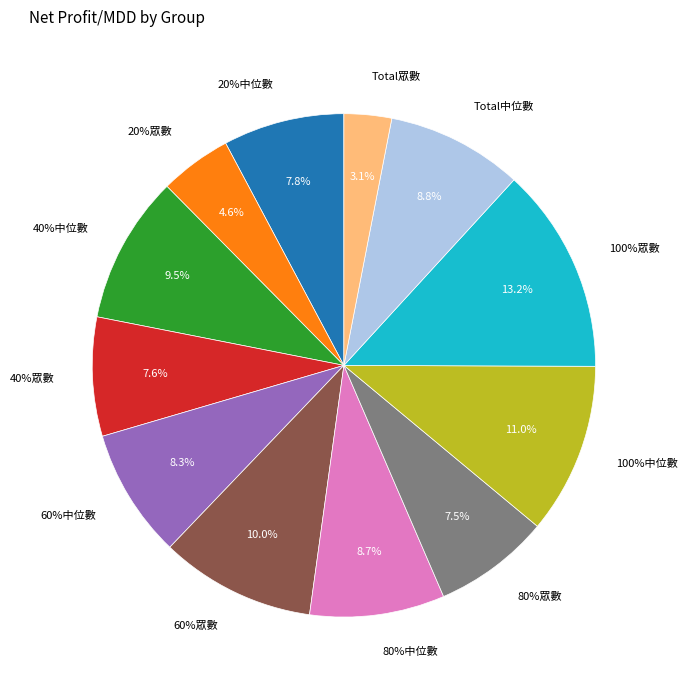

To the nearest percent, what is the average slice percentage?

8%